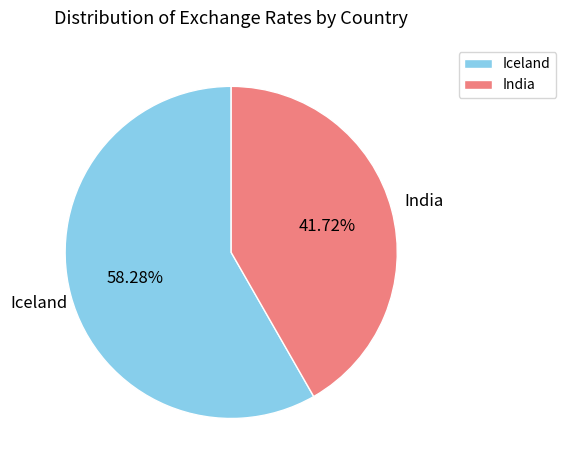

Between India and Iceland, which is larger?

Iceland